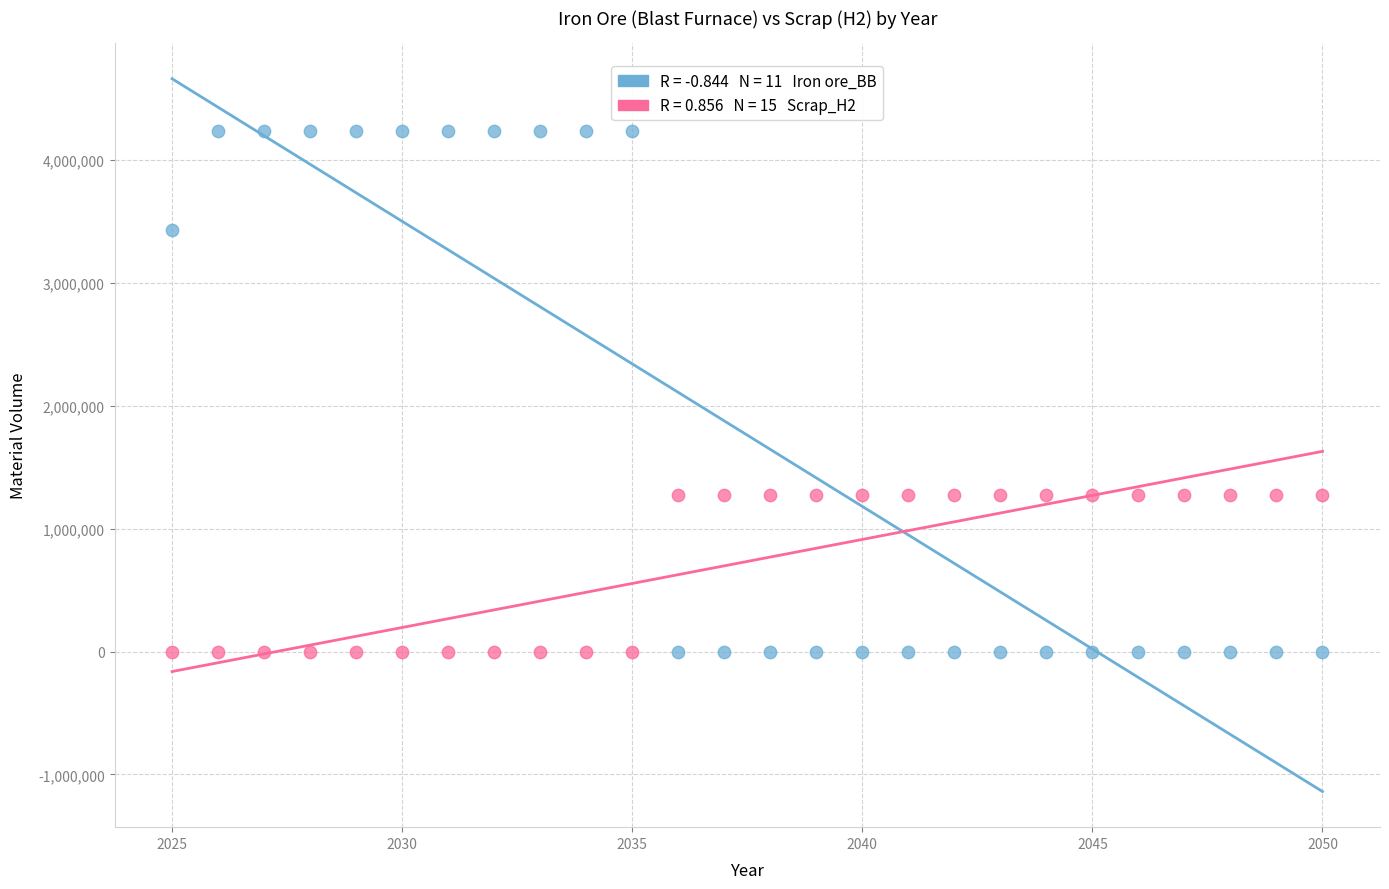

Across all data points, what is the range of Y values (max minus min)?

4237000